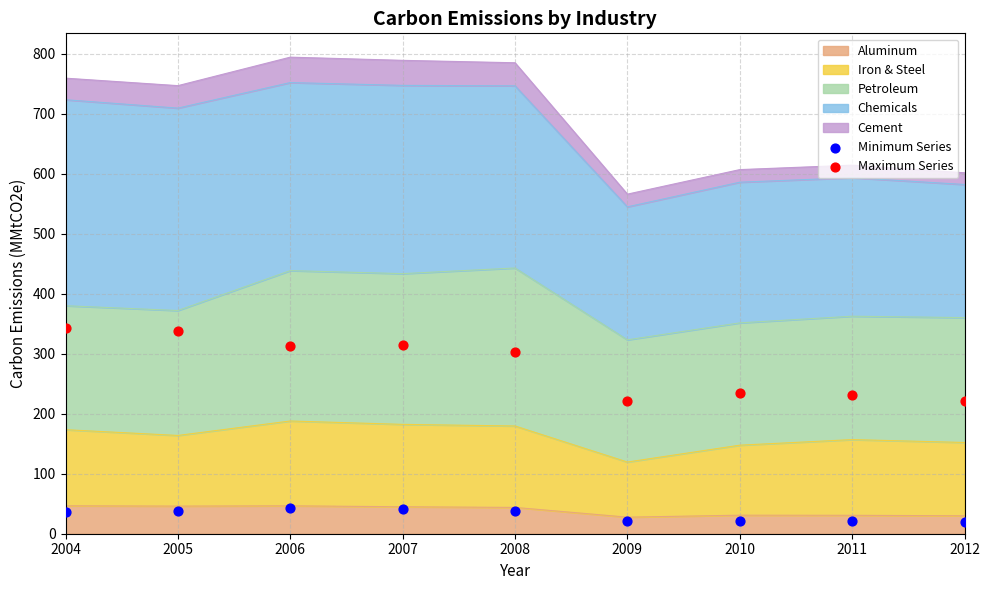

Is the value of Maximum Series at 2011 greater than the value of Minimum Series at 2009?

Yes